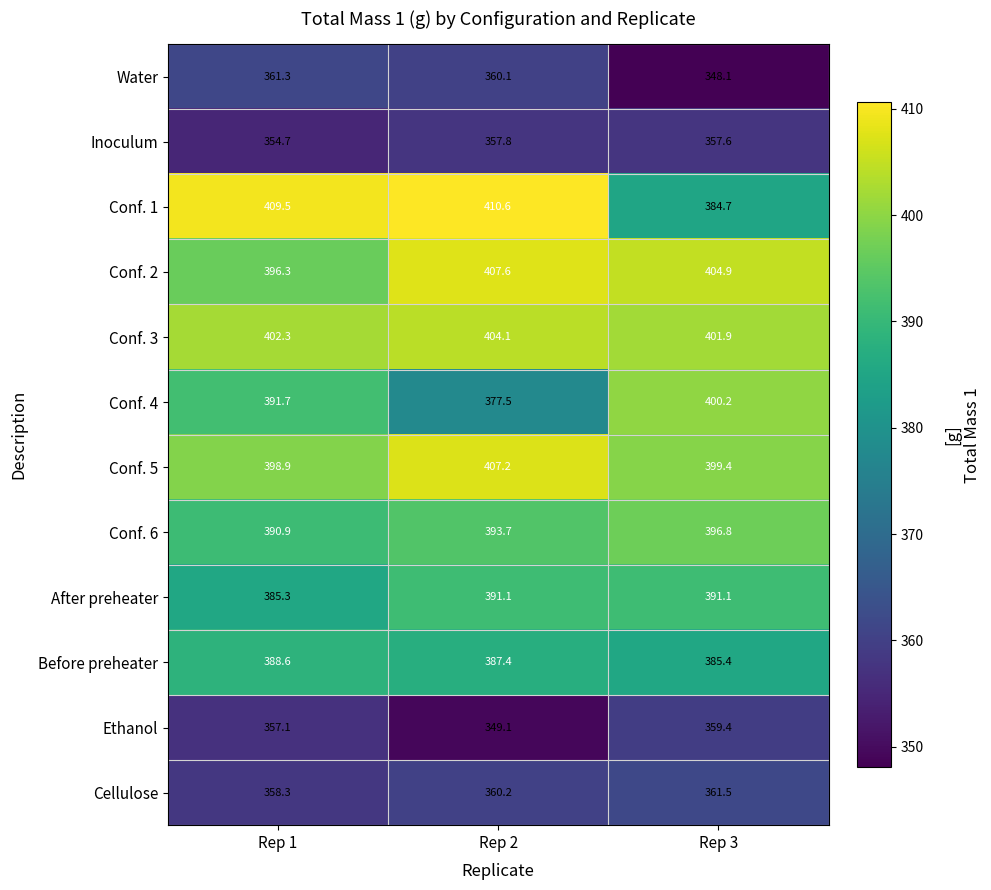

Rank the series at Rep 2 from highest to lowest value.

Conf. 1, Conf. 2, Conf. 5, Conf. 3, Conf. 6, After preheater, Before preheater, Conf. 4, Cellulose, Water, Inoculum, Ethanol